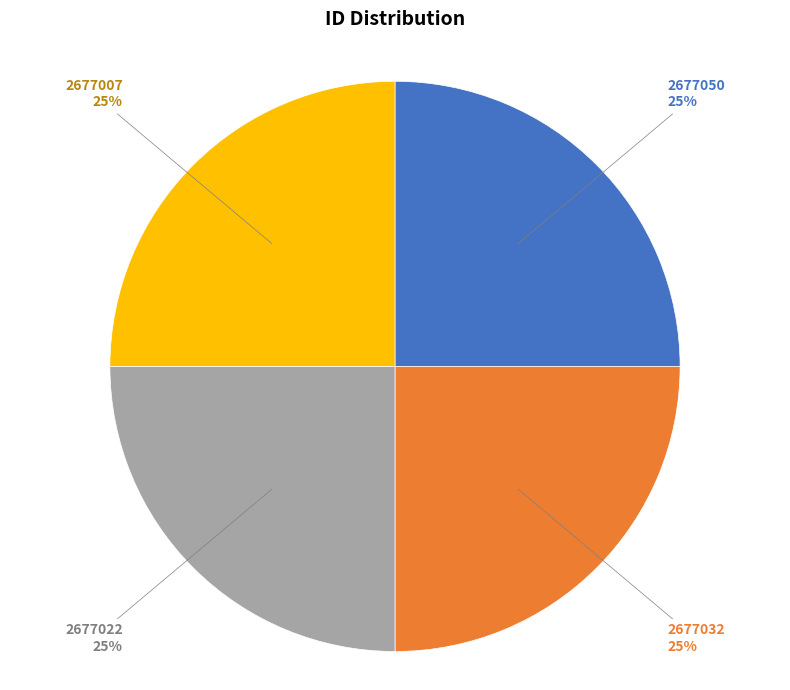

To the nearest percent, what portion does 2677050 represent?

25%